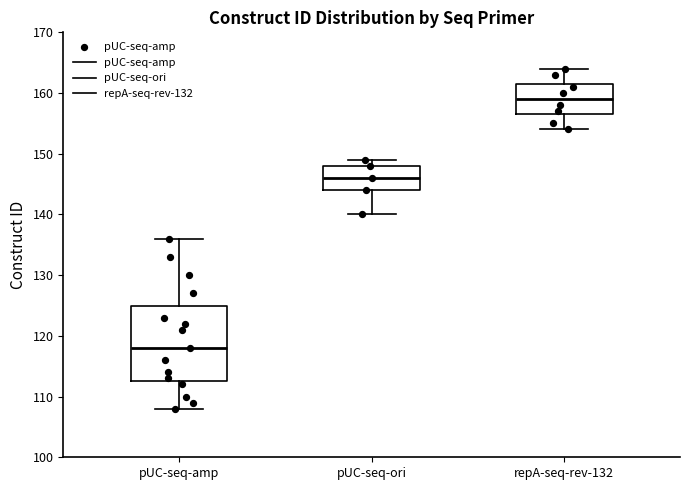

Comparing the boxes themselves (not the whiskers), which one is the tallest?

pUC-seq-amp